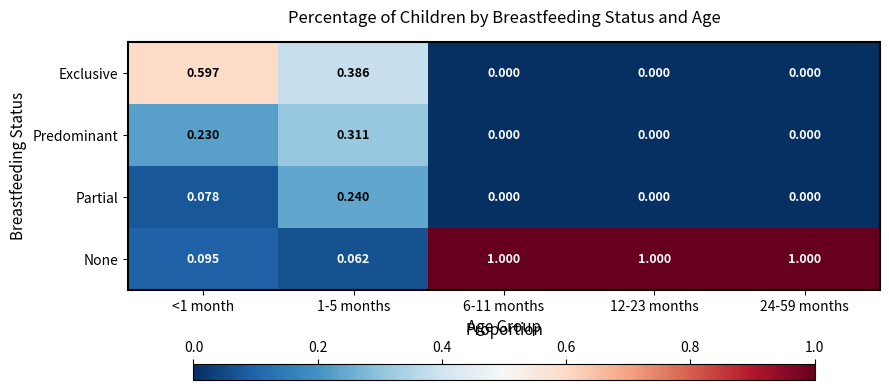

Is the value of Predominant at 12-23 months greater than the value of None at 12-23 months?

No